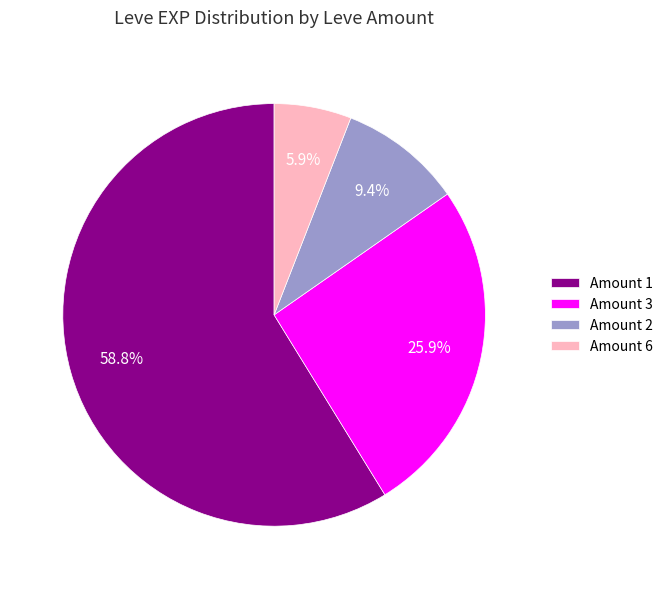

Count the number of slices in the pie.

4